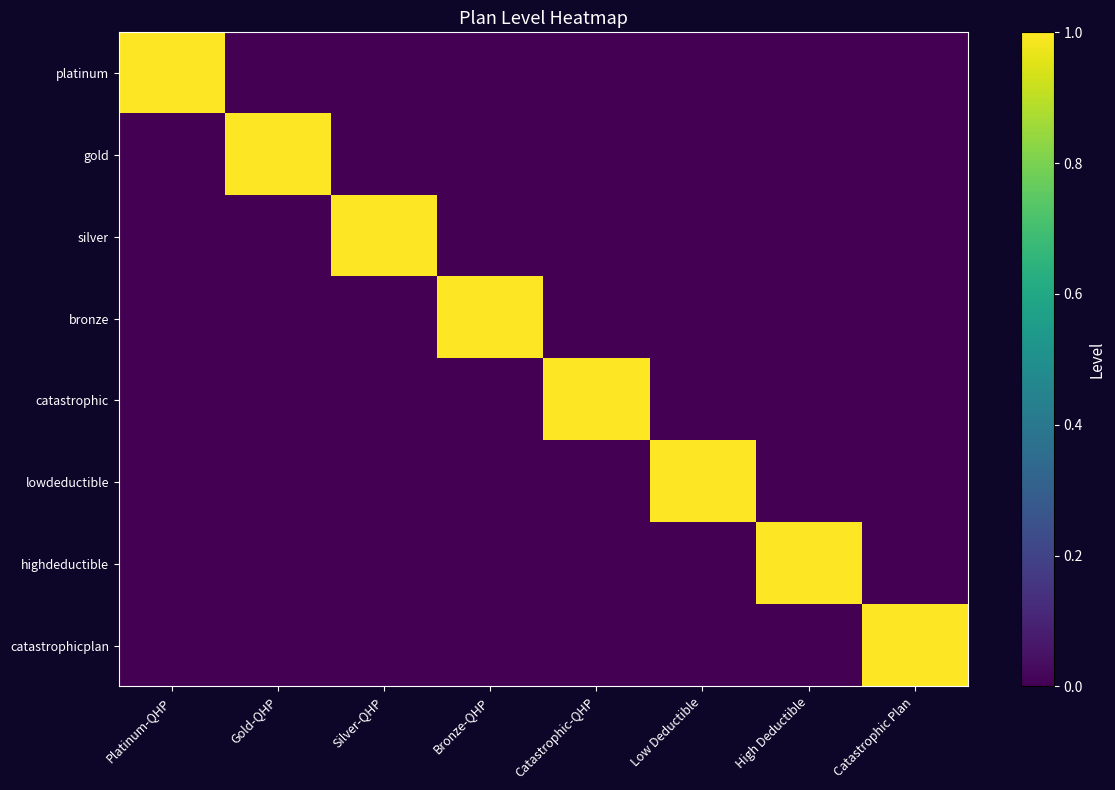

At which category does the chart reach its minimum across all series?

Gold-QHP